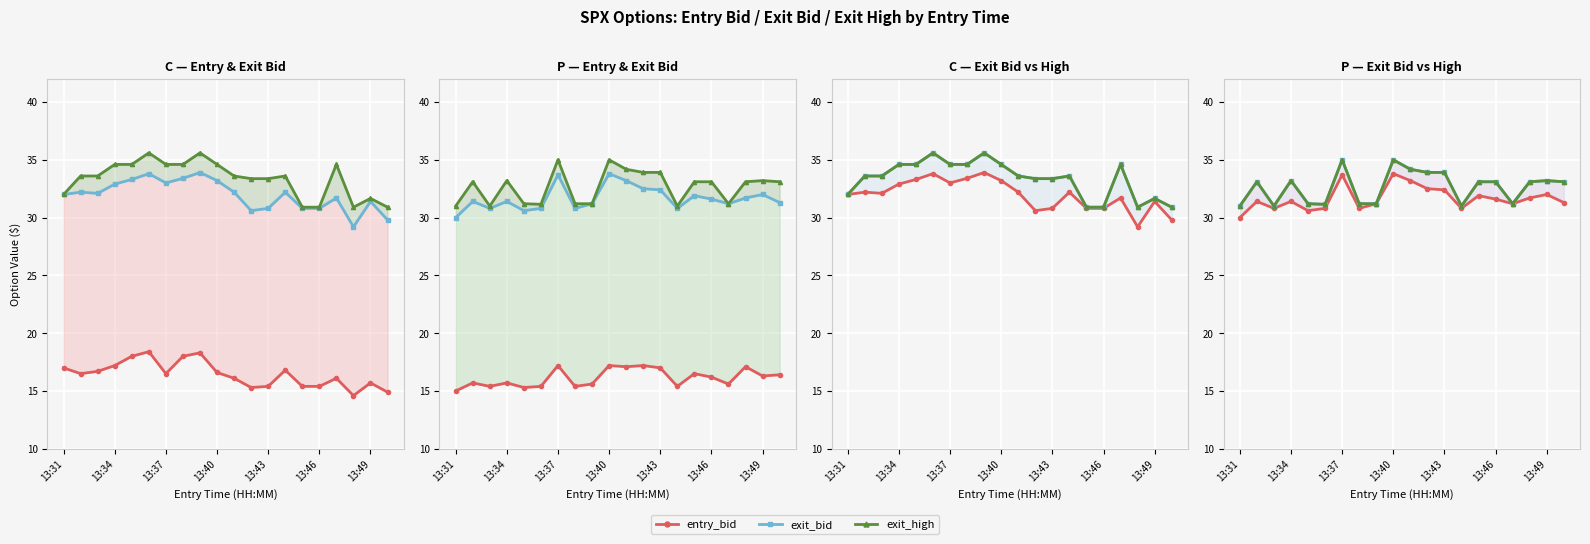

At how many categories does at least one series exceed 34?

9